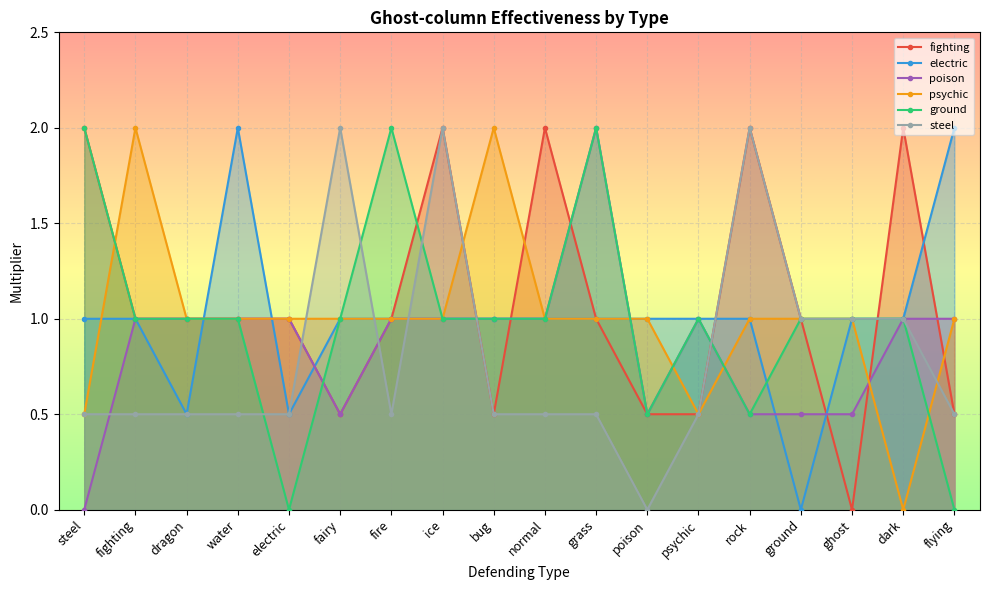

True or false: psychic has more than 0 points higher than both neighbors.

True